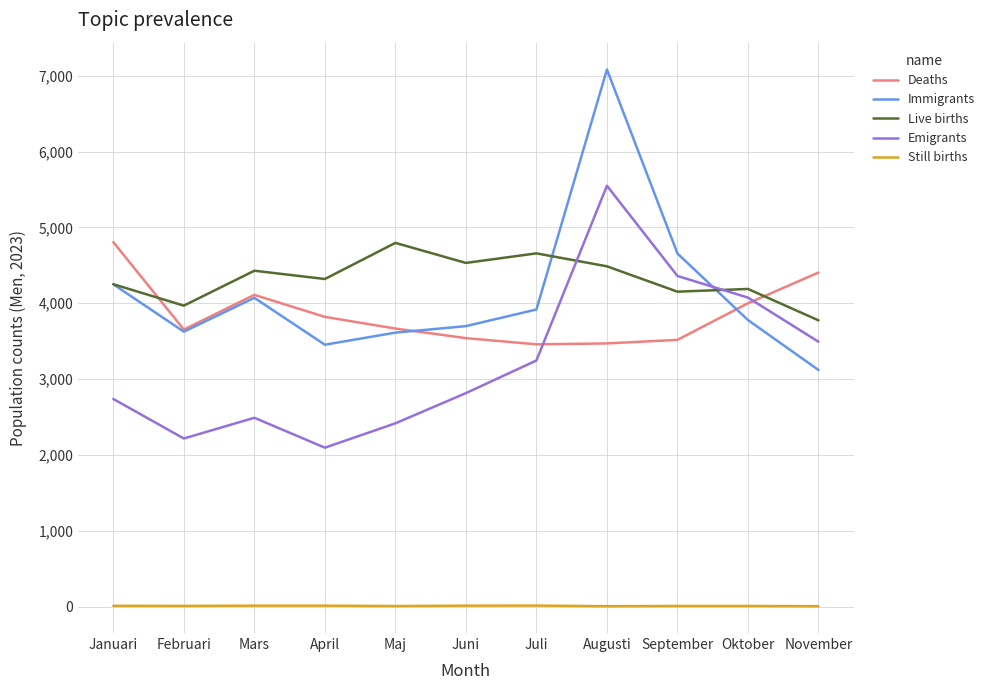

True or false: Deaths has a value of 3821 at April.

True